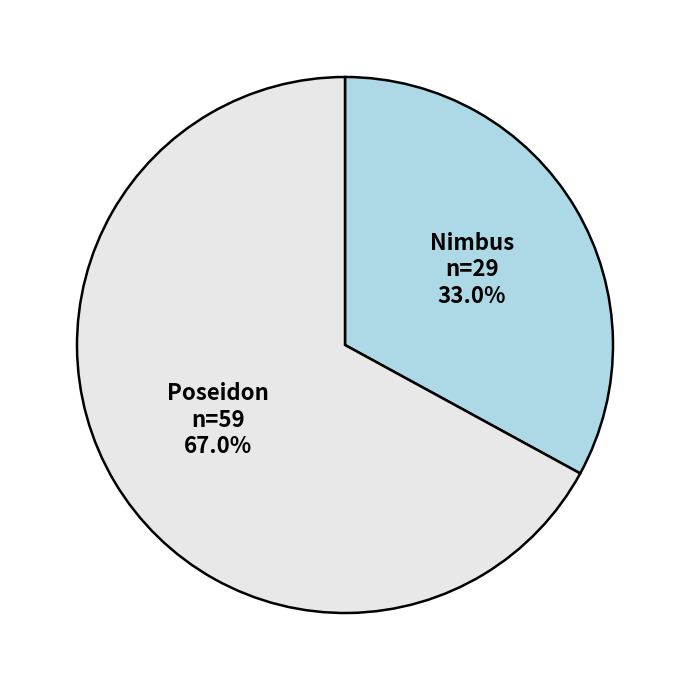

Rank the categories by value from highest to lowest.

Poseidon, Nimbus